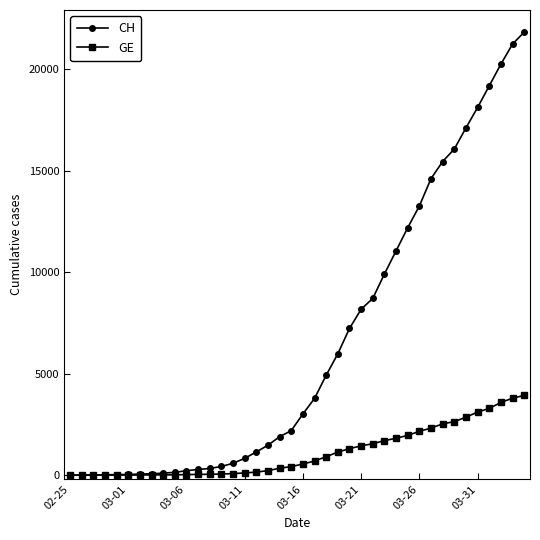

Which series has the widest spread of values?

CH